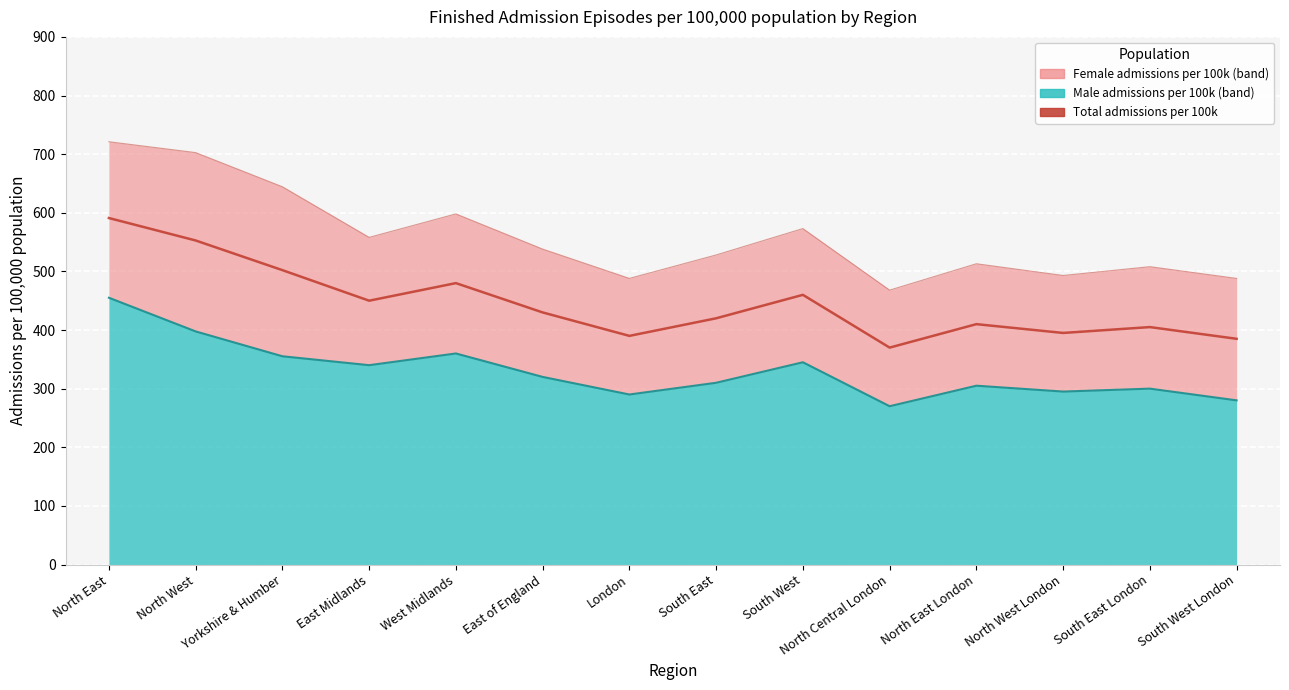

Where is Male per 100k nearest to the value 362?

West Midlands